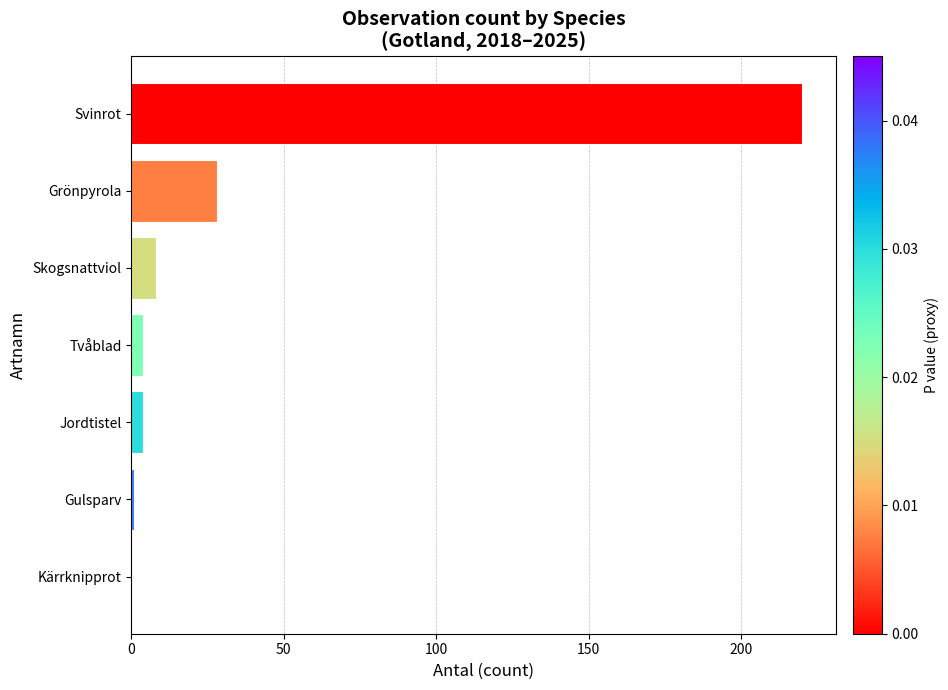

What is the sum of all values?

265